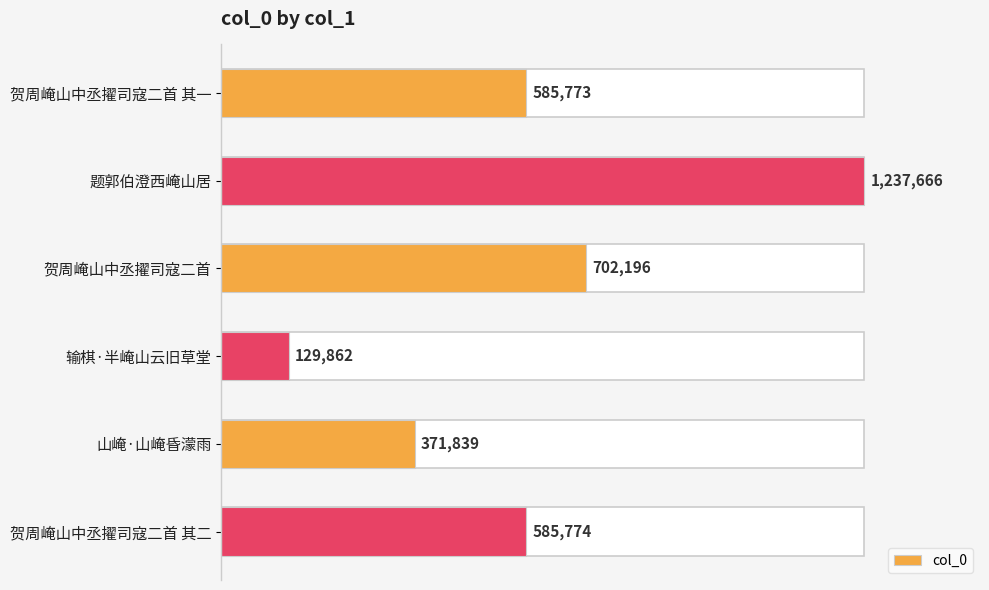

What is the difference between the maximum and second lowest values?

865827